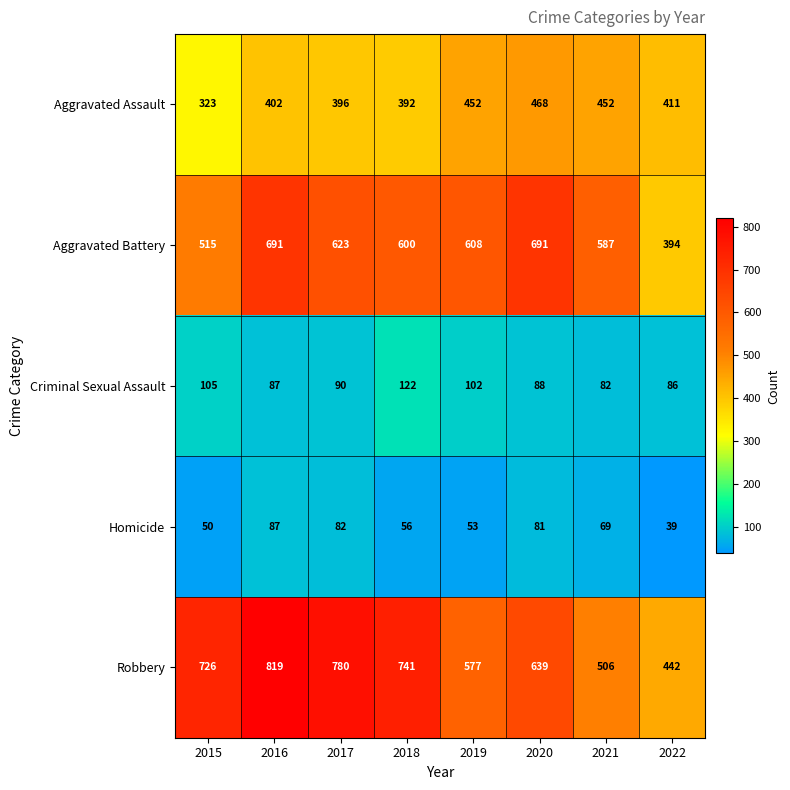

What is the difference between the maximum and minimum values in the Criminal Sexual Assault series?

40